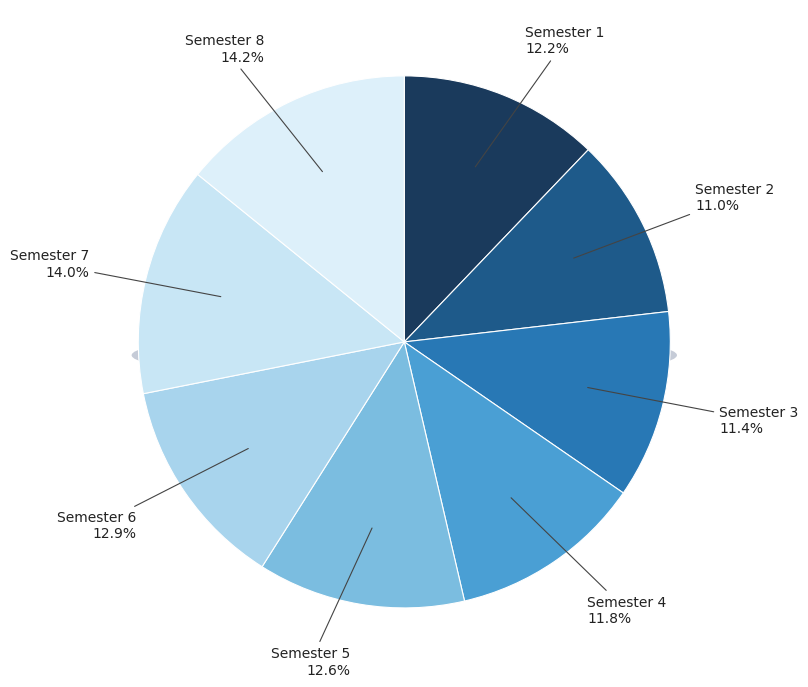

To the nearest percent, what percentage of the pie is Semester 1?

12%